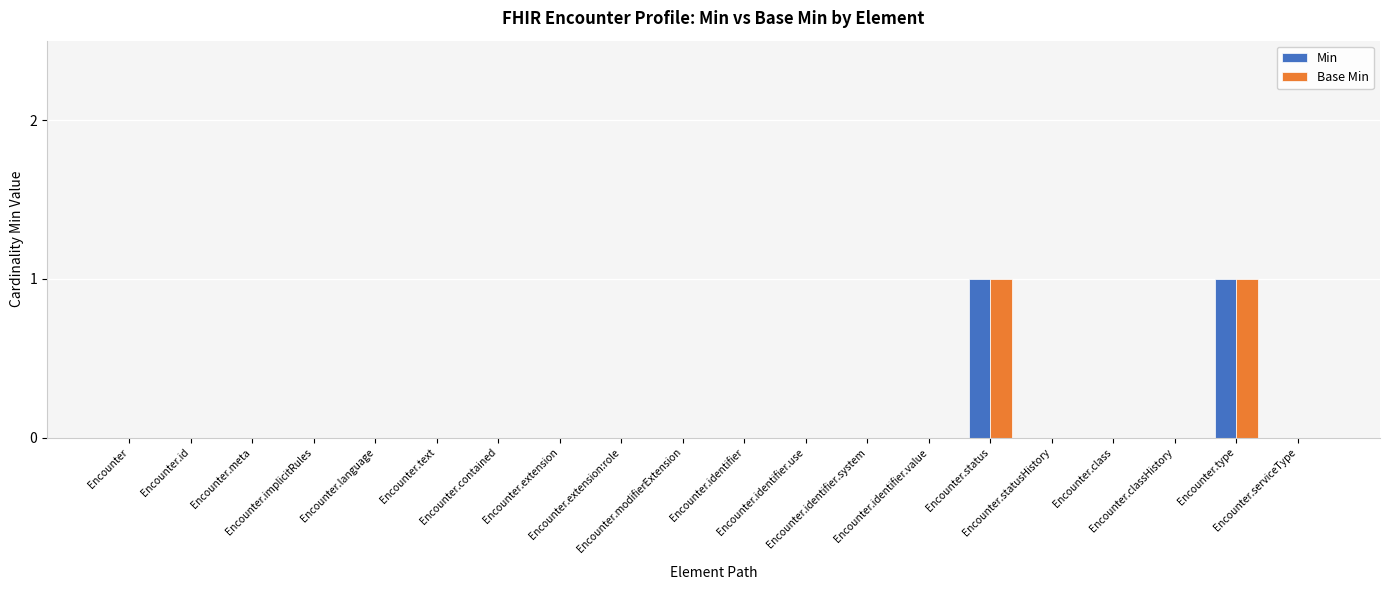

Reading right to left, list all the values displayed in this chart.

Min: Encounter.serviceType=0	Encounter.type=1	Encounter.classHistory=0	Encounter.class=0	Encounter.statusHistory=0	Encounter.status=1	Encounter.identifier.value=0	Encounter.identifier.system=0	Encounter.identifier.use=0	Encounter.identifier=0	Encounter.modifierExtension=0	Encounter.extension:role=0	Encounter.extension=0	Encounter.contained=0	Encounter.text=0	Encounter.language=0	Encounter.implicitRules=0	Encounter.meta=0	Encounter.id=0	Encounter=0
Base Min: Encounter.serviceType=0	Encounter.type=1	Encounter.classHistory=0	Encounter.class=0	Encounter.statusHistory=0	Encounter.status=1	Encounter.identifier.value=0	Encounter.identifier.system=0	Encounter.identifier.use=0	Encounter.identifier=0	Encounter.modifierExtension=0	Encounter.extension:role=0	Encounter.extension=0	Encounter.contained=0	Encounter.text=0	Encounter.language=0	Encounter.implicitRules=0	Encounter.meta=0	Encounter.id=0	Encounter=0